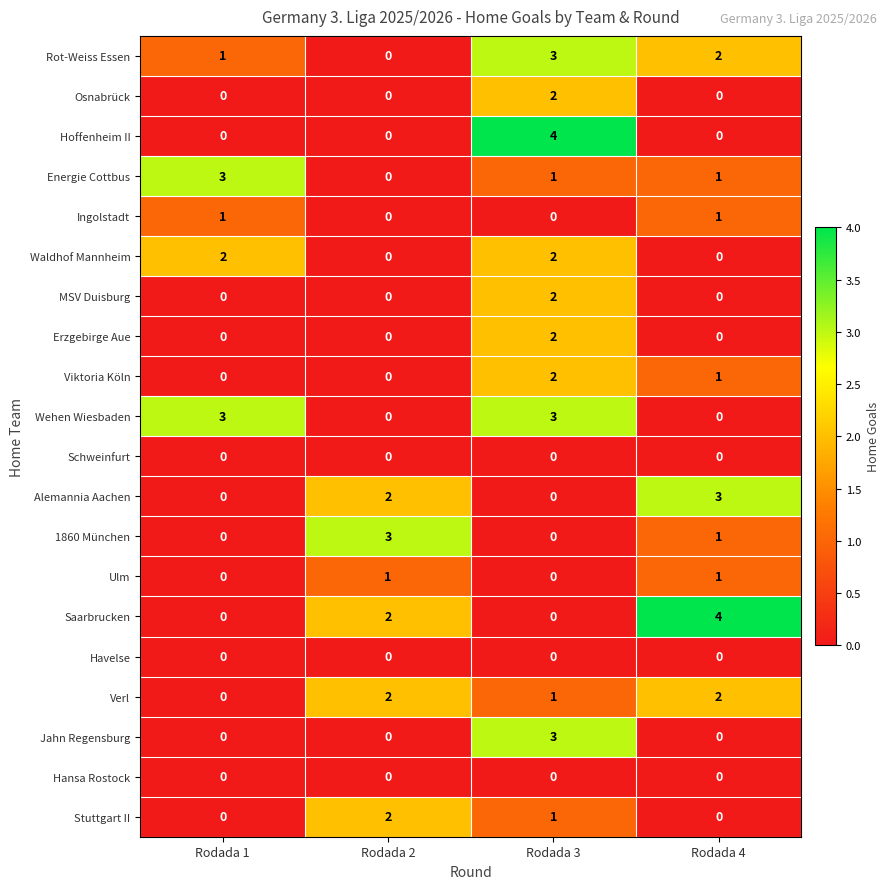

At how many categories does at least one series exceed 2?

4